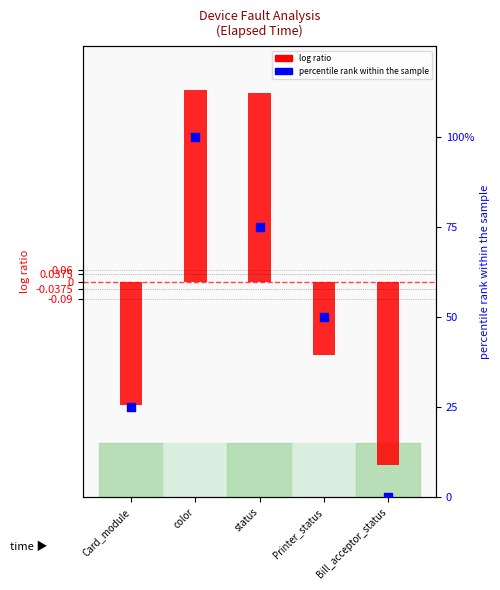

What is the total value across all series at Bill_acceptor_status?

-0.9